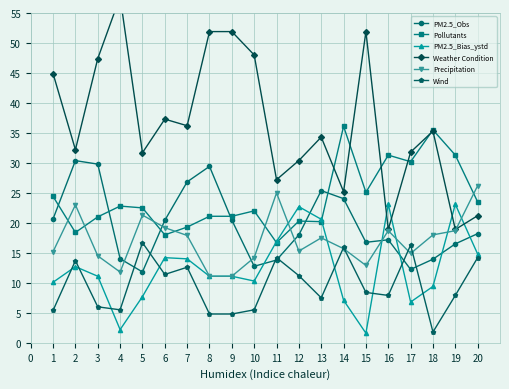

Is the value of Wind at 8 greater than the value of Pollutants at 17?

No